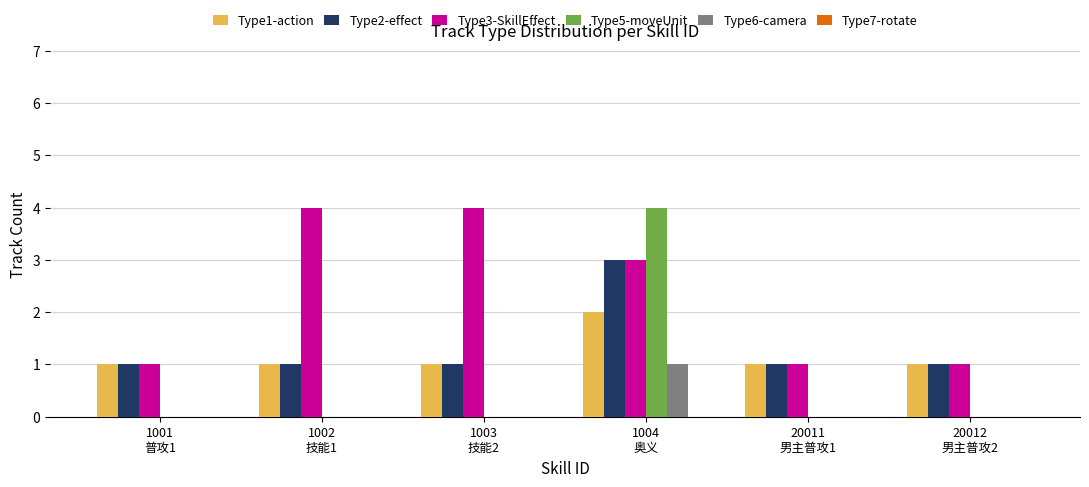

What is the maximum value shown in the chart?

4